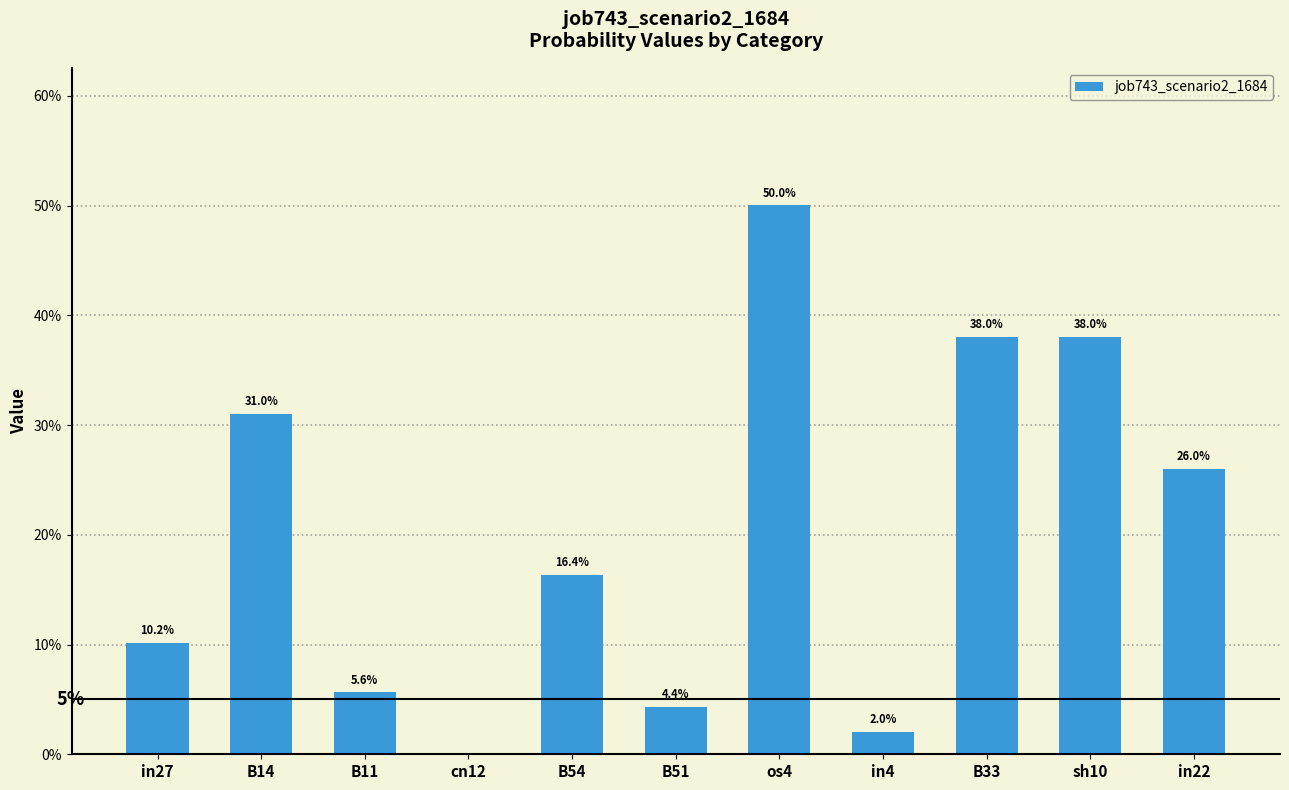

Does the chart contain stacked bars?

No